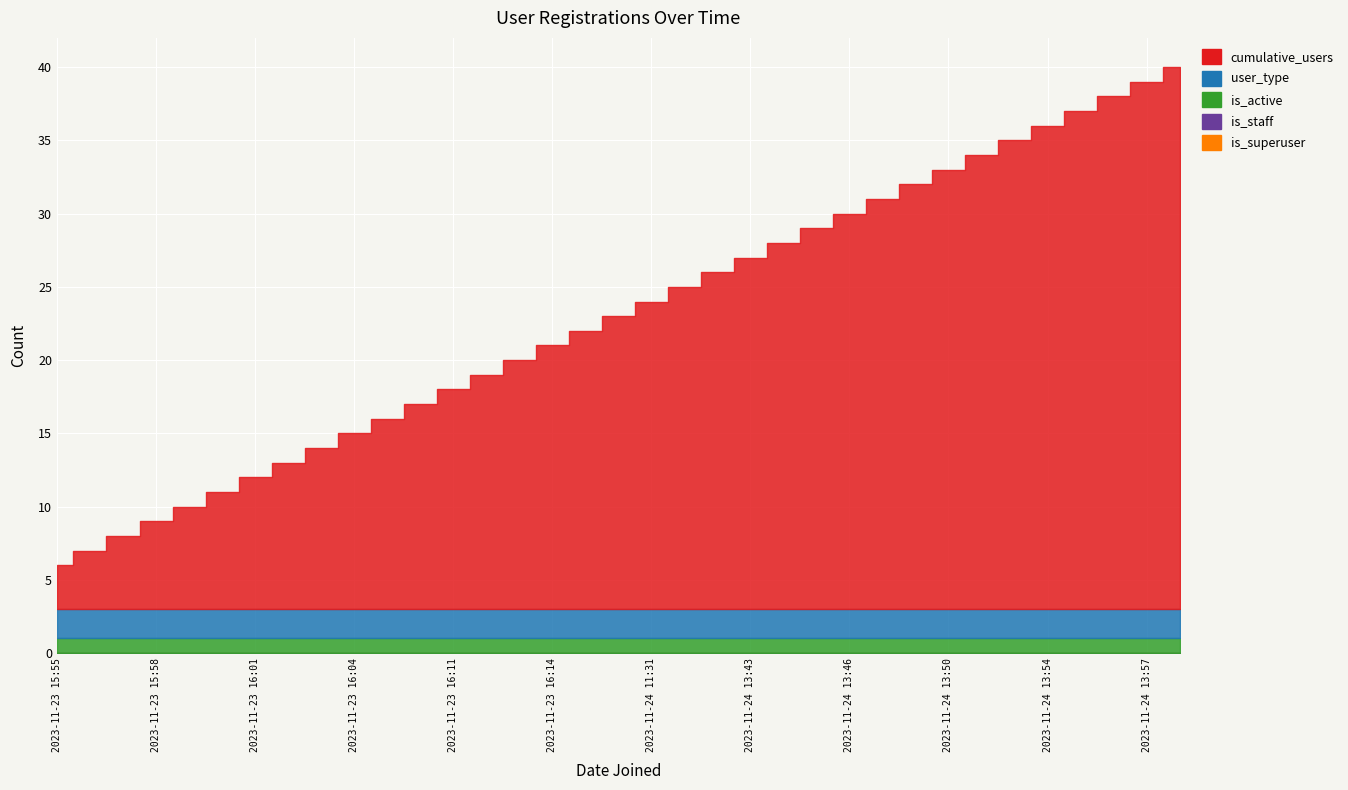

What is the difference between the highest and lowest values at 2023-11-23 16:02?

10